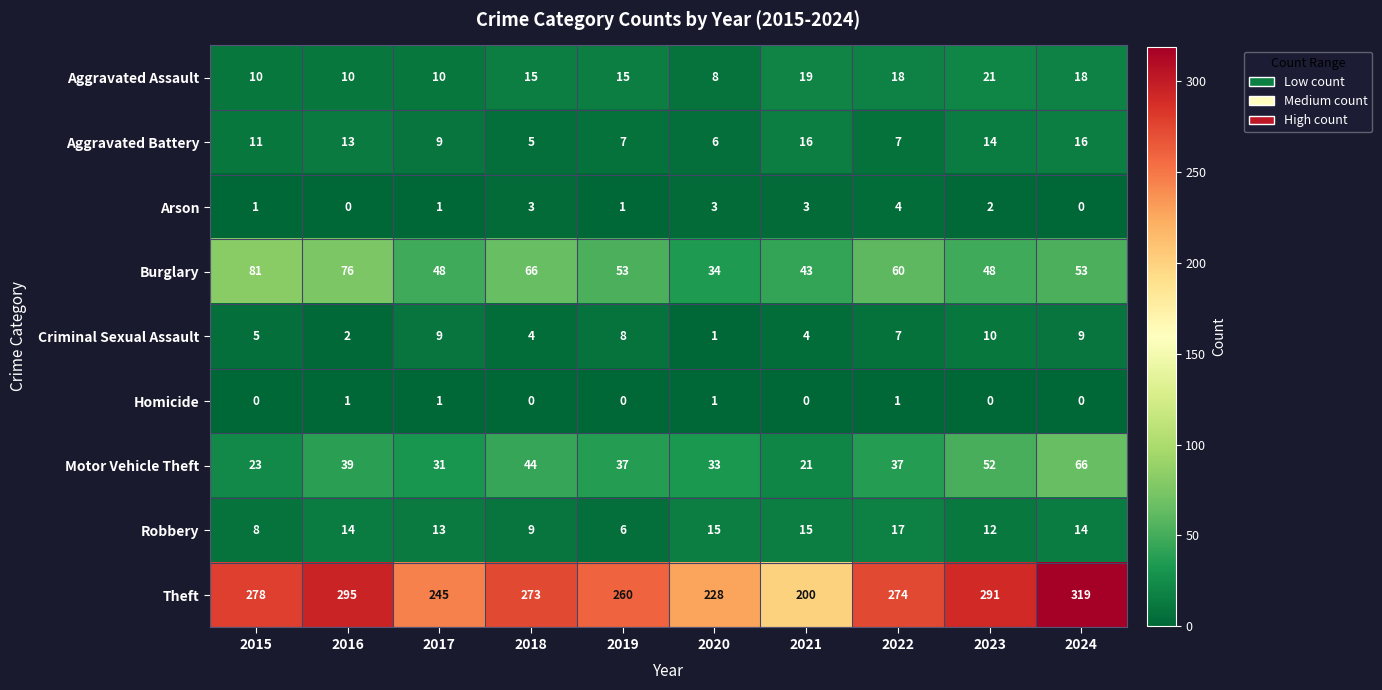

At how many categories does at least one series exceed 246?

7